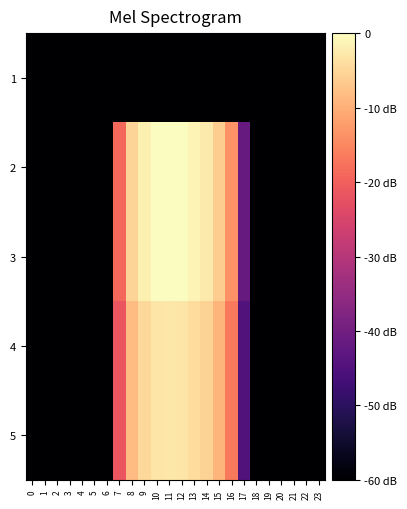

Reading left to right, transcribe all the data shown in this chart.

1: 0=-60.0	1=-60.0	2=-60.0	3=-60.0	4=-60.0	5=-60.0	6=-60.0	7=-60.0	8=-60.0	9=-60.0	10=-60.0	11=-60.0	12=-60.0	13=-60.0	14=-60.0	15=-60.0	16=-60.0	17=-60.0	18=-60.0	19=-60.0	20=-60.0	21=-60.0	22=-60.0	23=-60.0
2: 0=-60.0	1=-60.0	2=-60.0	3=-60.0	4=-60.0	5=-60.0	6=-60.0	7=-18.8	8=-5.4	9=-1.7	10=-0.1	11=0.0	12=-0.2	13=-1.3	14=-2.4	15=-6.1	16=-13.7	17=-41.6	18=-60.0	19=-60.0	20=-60.0	21=-60.0	22=-60.0	23=-60.0
3: 0=-60.0	1=-60.0	2=-60.0	3=-60.0	4=-60.0	5=-60.0	6=-60.0	7=-18.8	8=-5.4	9=-1.7	10=-0.1	11=0.0	12=-0.2	13=-1.3	14=-2.4	15=-6.1	16=-13.7	17=-41.6	18=-60.0	19=-60.0	20=-60.0	21=-60.0	22=-60.0	23=-60.0
4: 0=-60.0	1=-60.0	2=-60.0	3=-60.0	4=-60.0	5=-60.0	6=-60.0	7=-21.8	8=-8.4	9=-4.7	10=-3.1	11=-3.0	12=-3.2	13=-4.3	14=-5.4	15=-9.2	16=-16.7	17=-44.6	18=-60.0	19=-60.0	20=-60.0	21=-60.0	22=-60.0	23=-60.0
5: 0=-60.0	1=-60.0	2=-60.0	3=-60.0	4=-60.0	5=-60.0	6=-60.0	7=-21.8	8=-8.4	9=-4.7	10=-3.1	11=-3.0	12=-3.2	13=-4.3	14=-5.4	15=-9.2	16=-16.7	17=-44.6	18=-60.0	19=-60.0	20=-60.0	21=-60.0	22=-60.0	23=-60.0